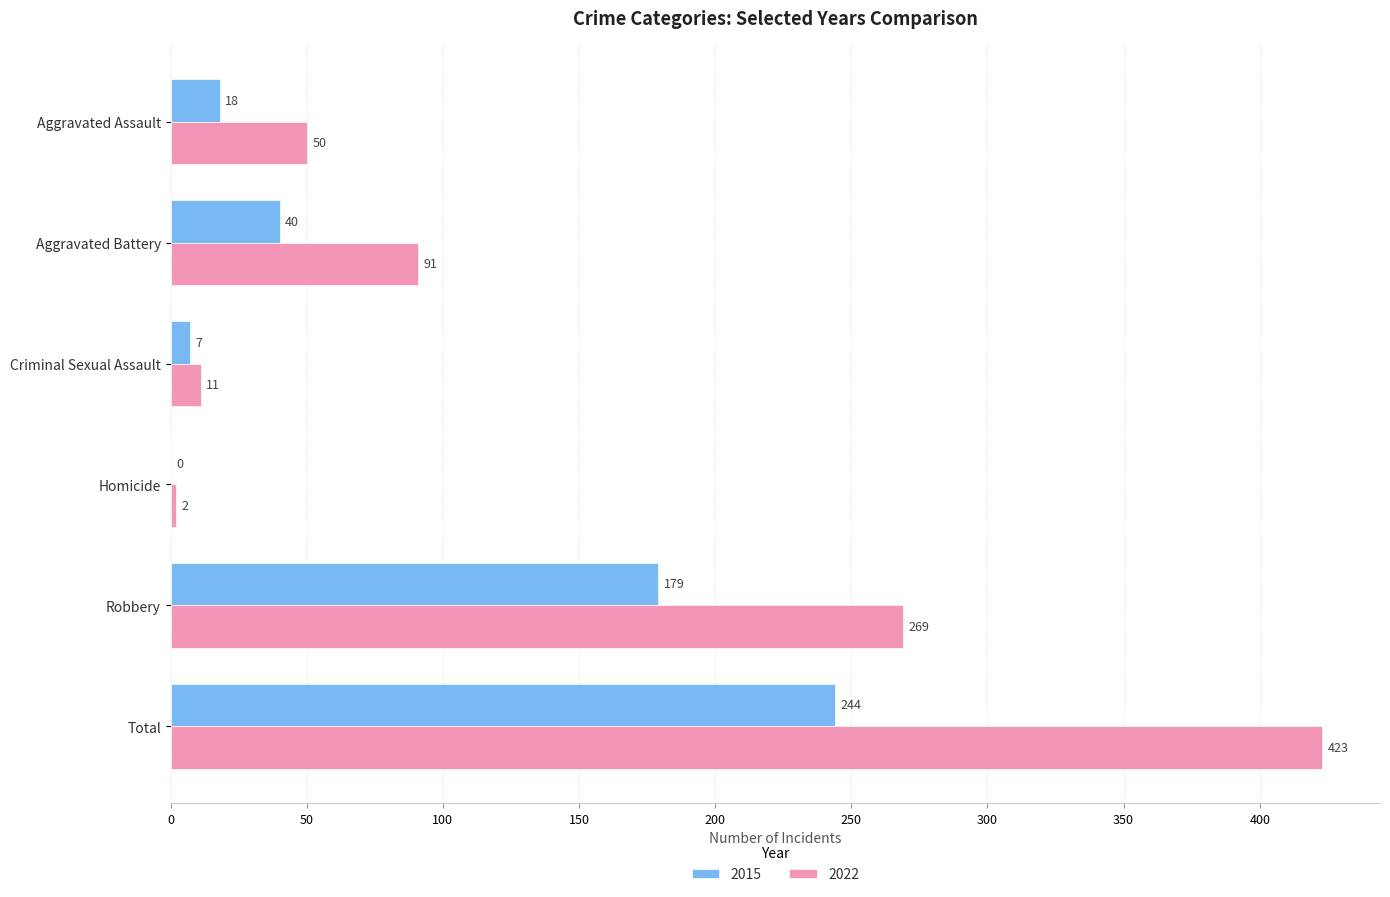

What is the sum of the 2015 values at Homicide and Criminal Sexual Assault?

7